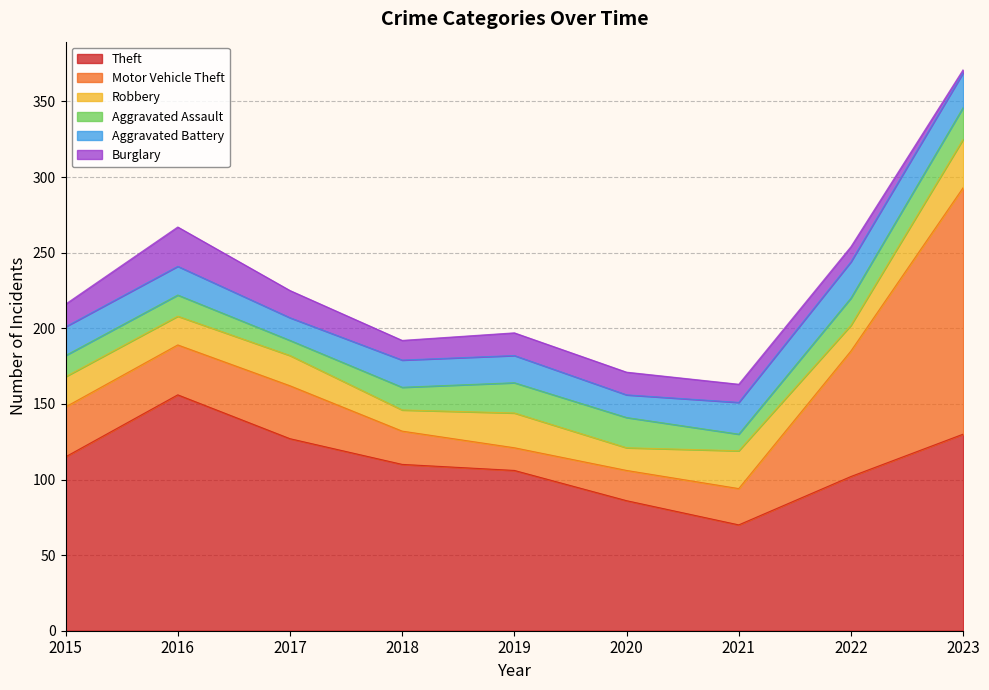

True or false: Burglary and Theft cross at least once.

False